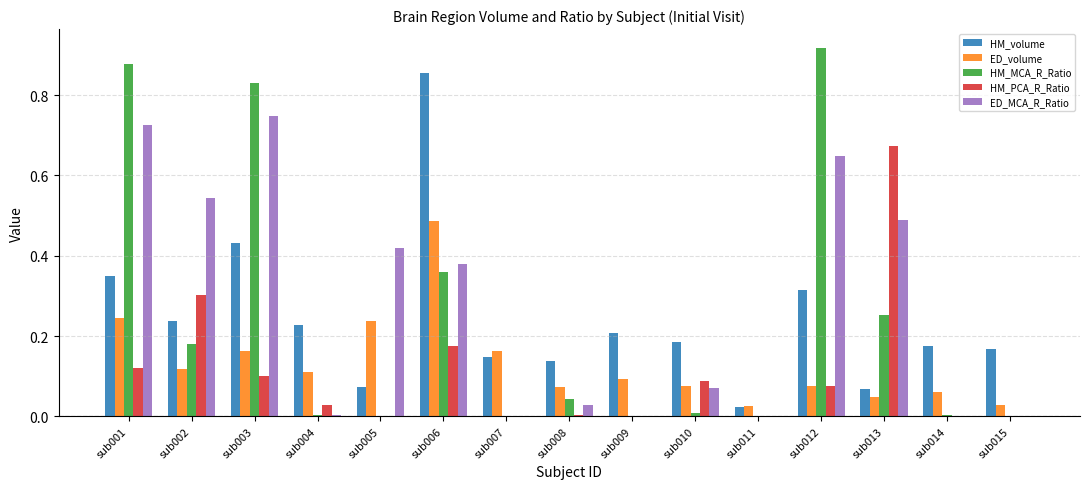

Which series changed the most between sub002 and sub009?

ED_MCA_R_Ratio